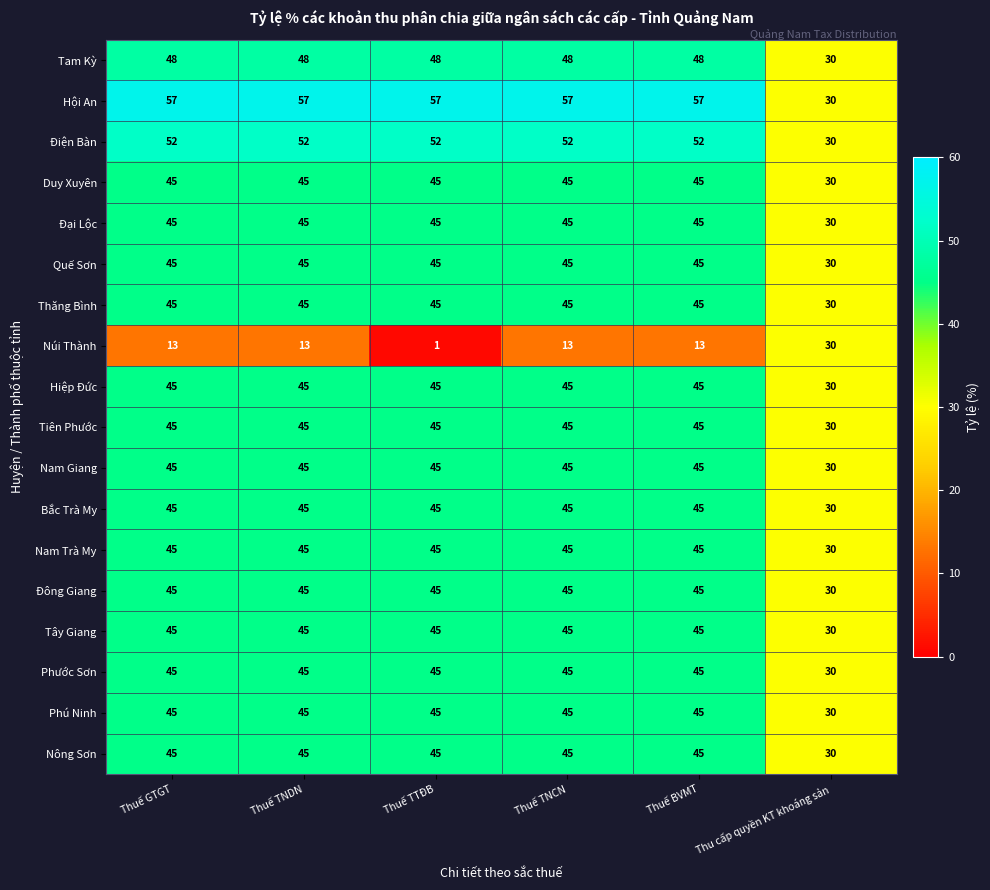

Between Thuế GTGT and Thu cấp quyền KT khoáng sản, which series saw the biggest shift?

Hội An